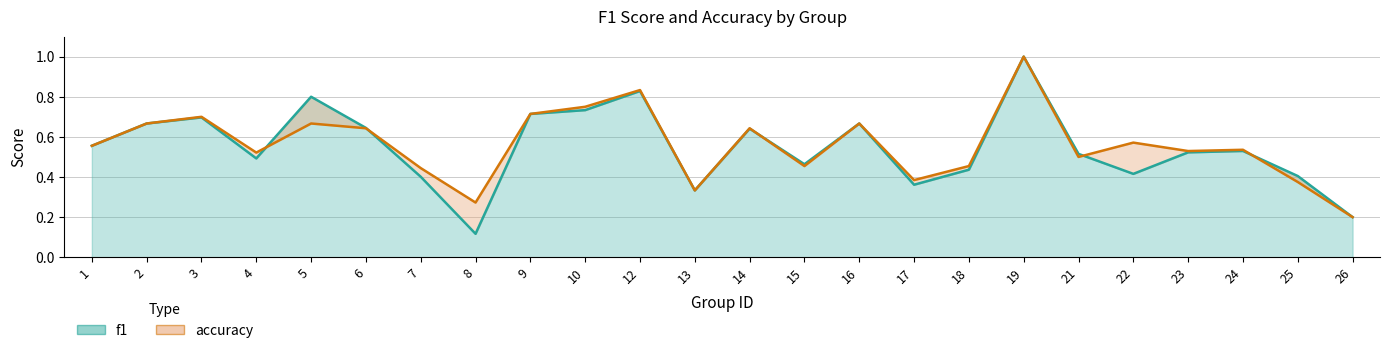

What is the total value across all series at 8?

0.4